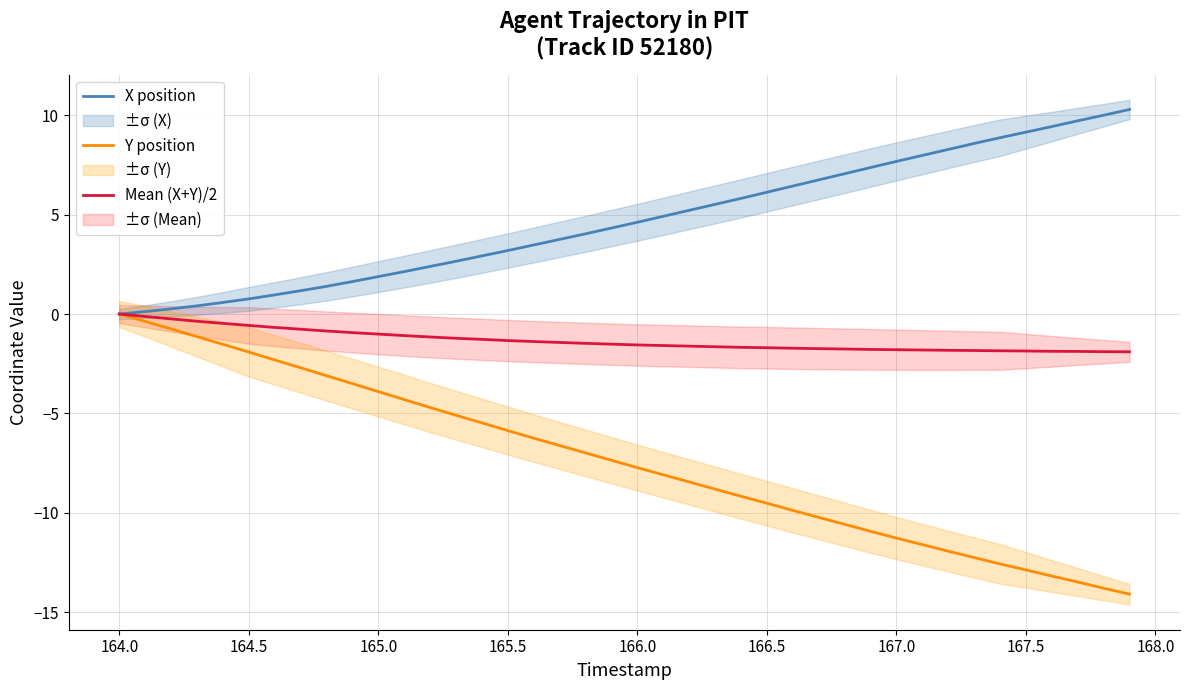

What is the minimum value shown in the chart?

-14.1